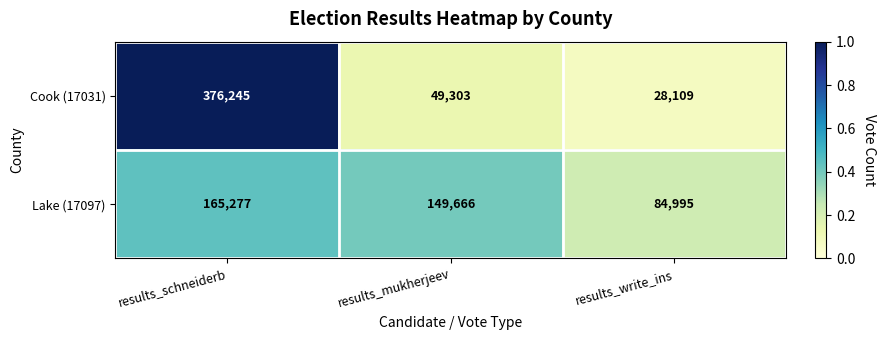

At which label does Lake (17097) first exceed 149666?

results_schneiderb